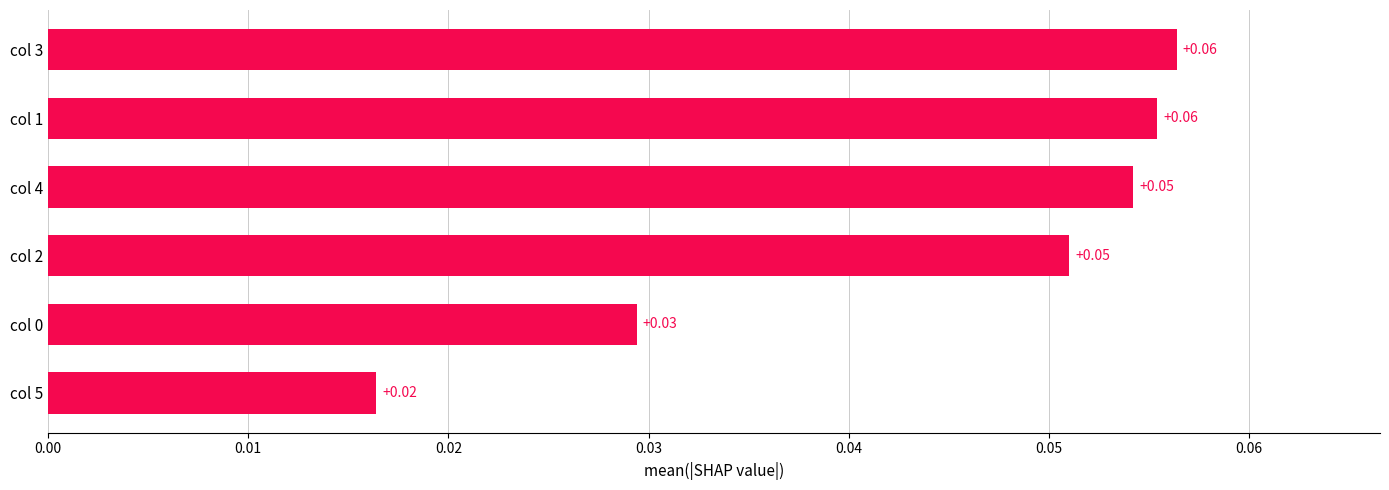

What is the sum of all values?

0.3